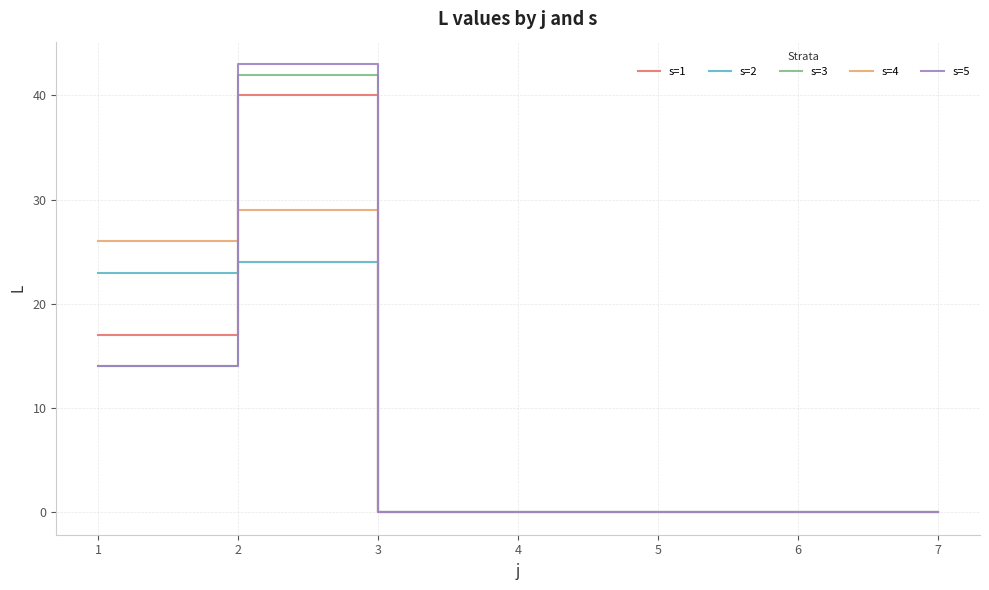

Reading right to left, list all the values displayed in this chart.

s=1: 7=0	6=0	5=0	4=0	3=0	2=40	1=17
s=2: 7=0	6=0	5=0	4=0	3=0	2=24	1=23
s=3: 7=0	6=0	5=0	4=0	3=0	2=42	1=14
s=4: 7=0	6=0	5=0	4=0	3=0	2=29	1=26
s=5: 7=0	6=0	5=0	4=0	3=0	2=43	1=14